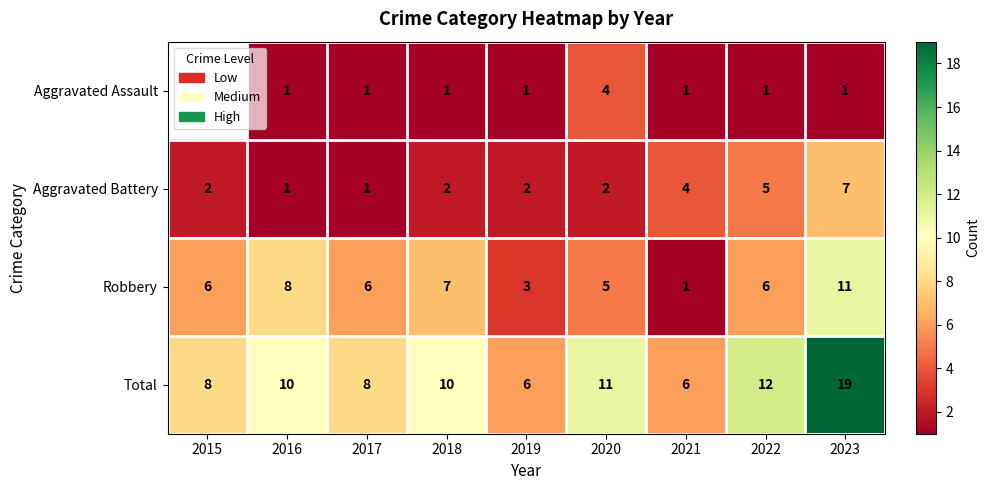

Which category has the highest value across all series?

2023